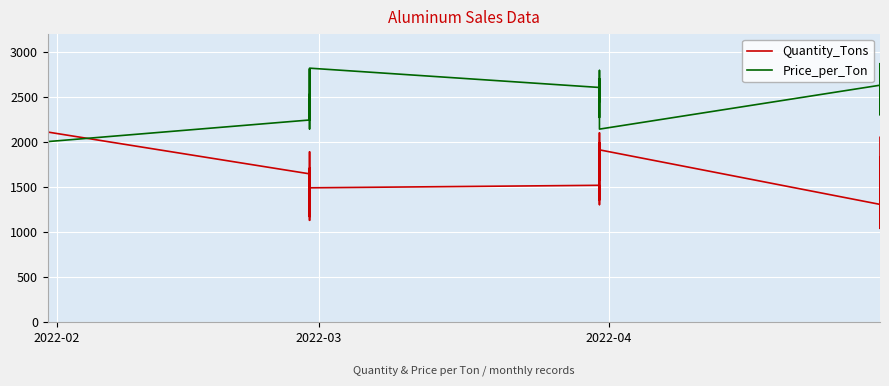

How many values in the Quantity_Tons series exceed 1583?

20